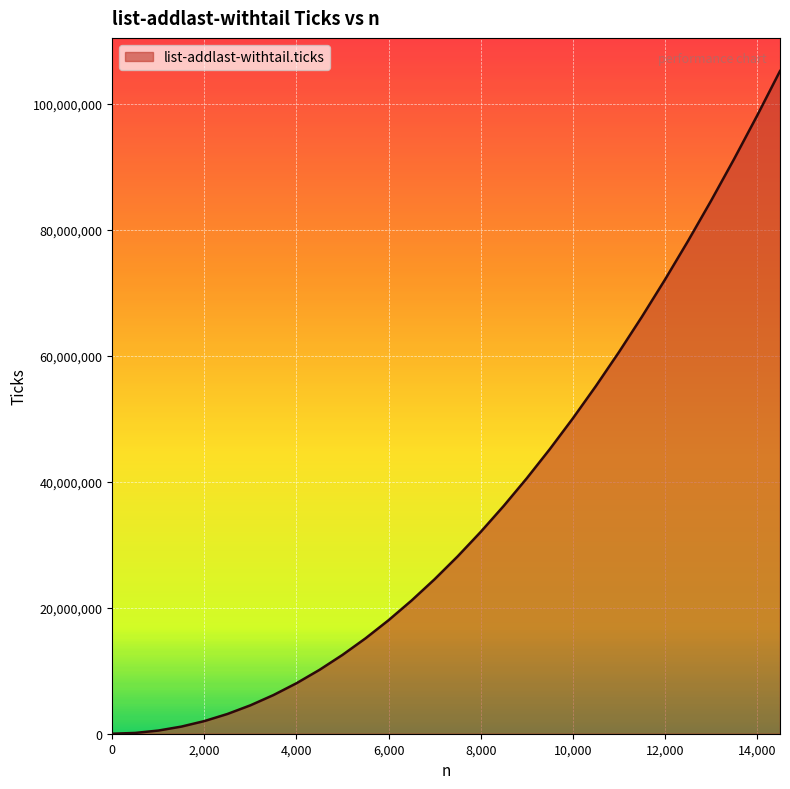

What is the greatest value displayed?

105161251